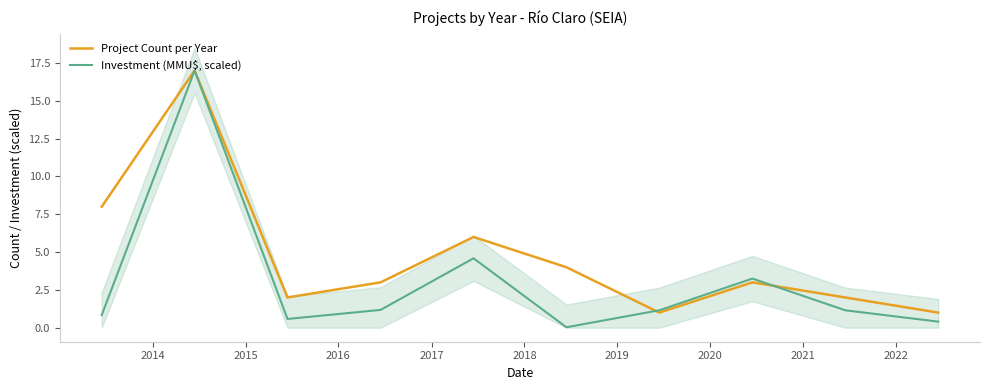

Rank the series by their maximum value, from lowest to highest.

Project Count per Year, Investment (MMU$, scaled)